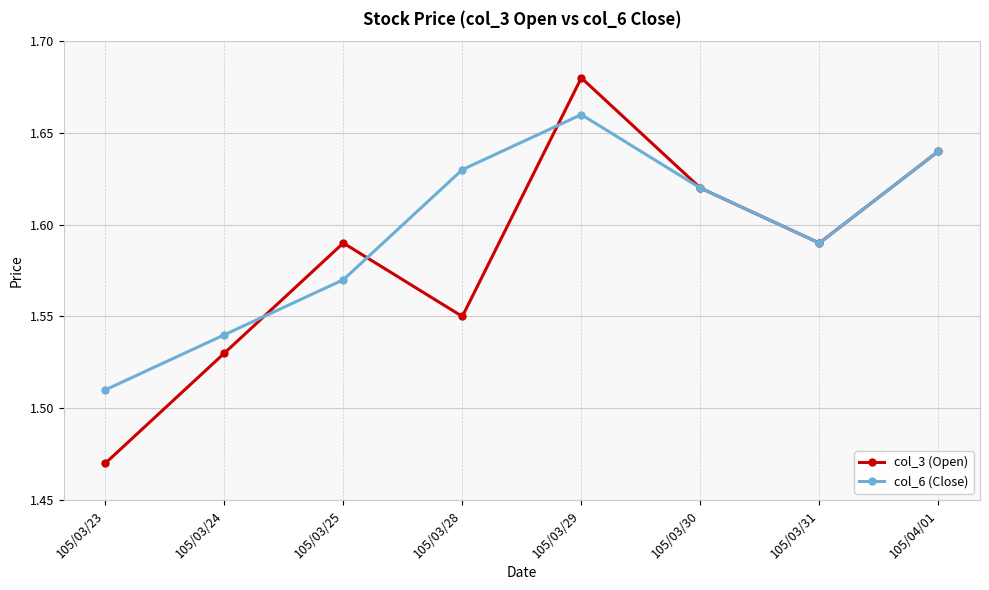

What is the spread (max minus min) of values at 105/03/28?

0.1